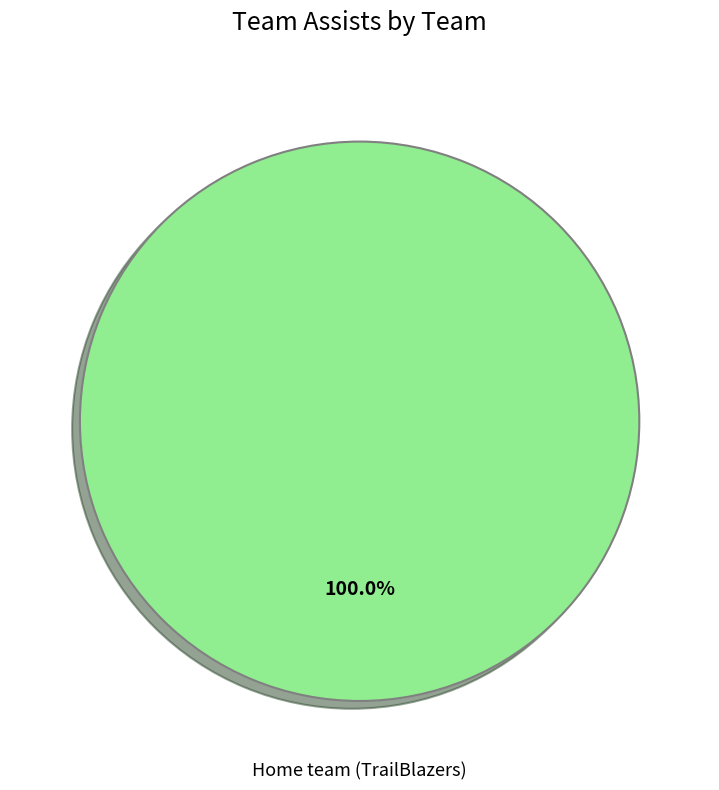

Is there any slice that represents more than half of the pie?

Yes